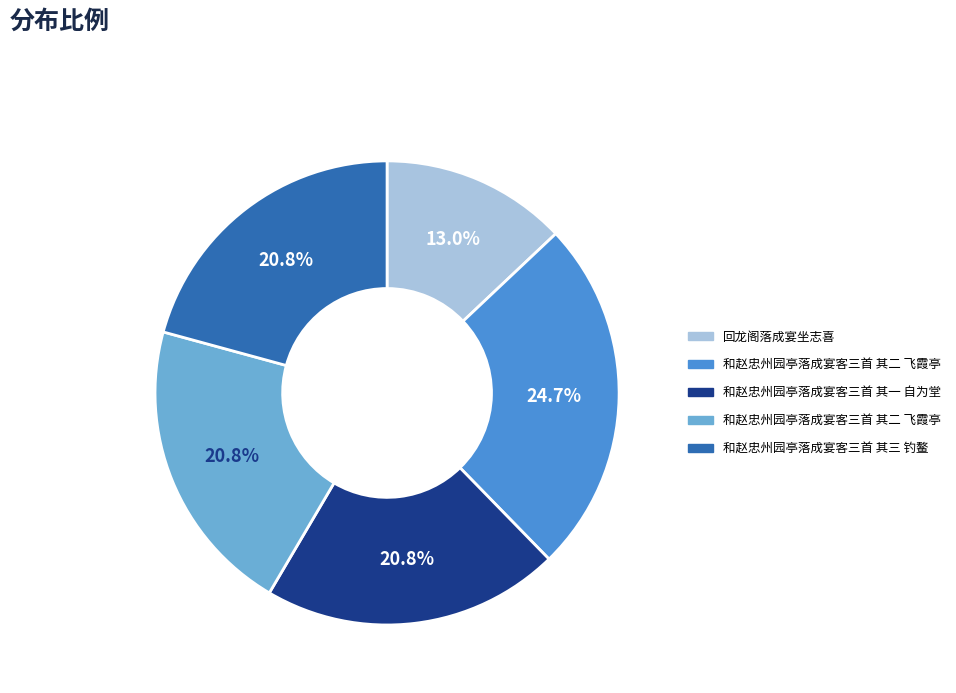

Does any single category account for the majority?

No